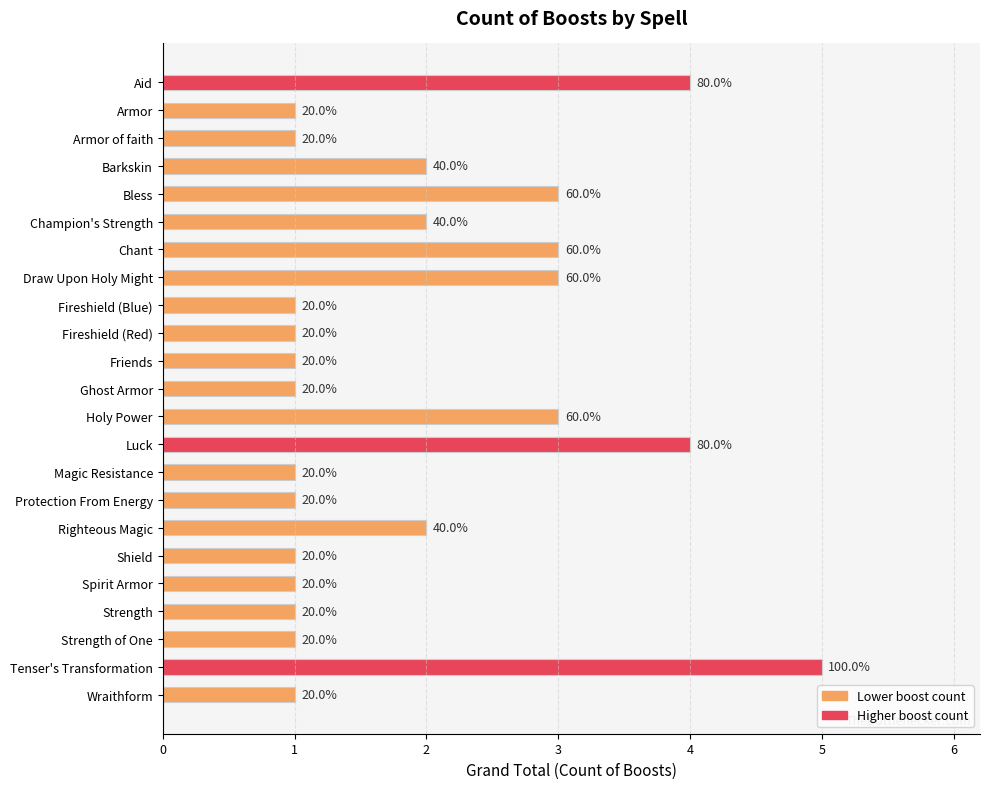

Does the chart contain any negative values?

No